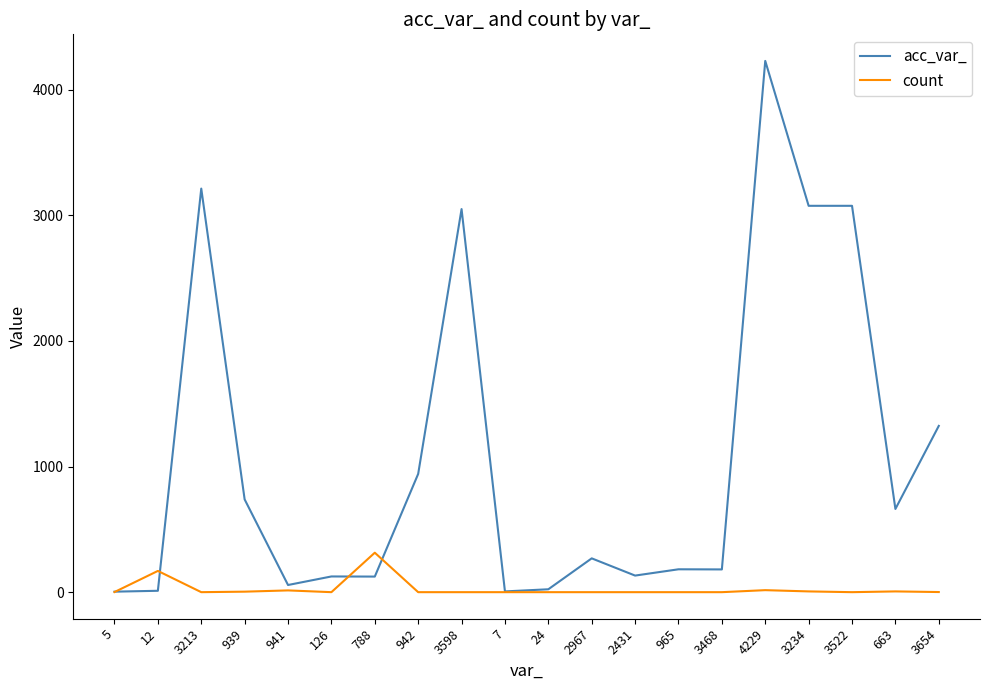

Which series ends up on top after the final intersection of acc_var_ and count?

acc_var_